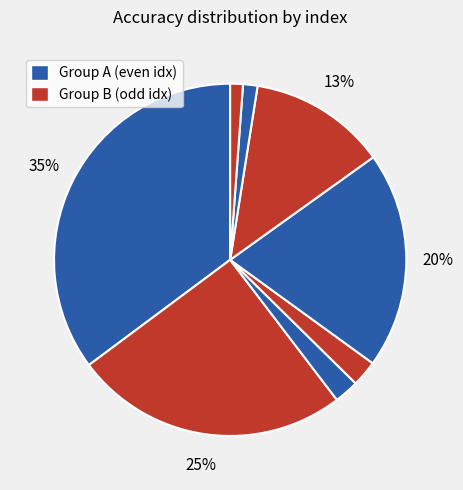

How many segments does this pie chart have?

8